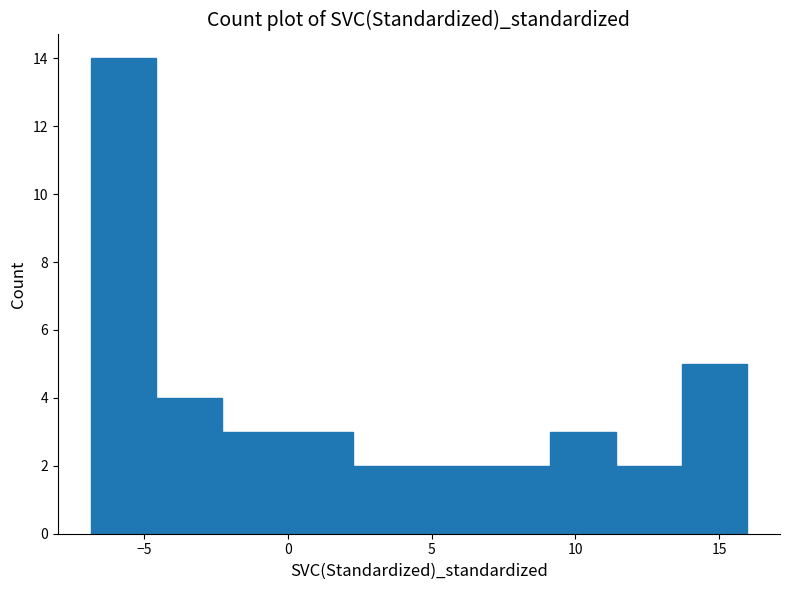

How tall is the bar that spans 7.0 to 9.0 on the x-axis? Neither the bar edges nor the heights are printed on the chart, so give them approximately, as read against the axes.

2